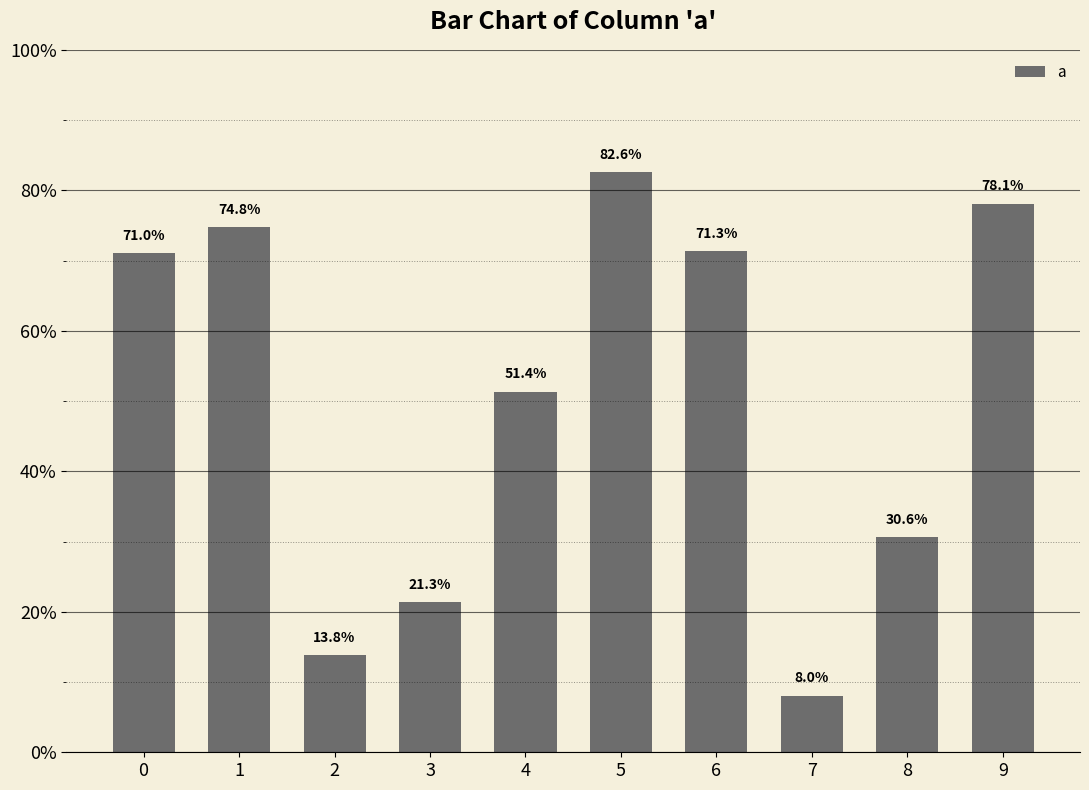

True or false: the data shows 0.3 at 8.

True